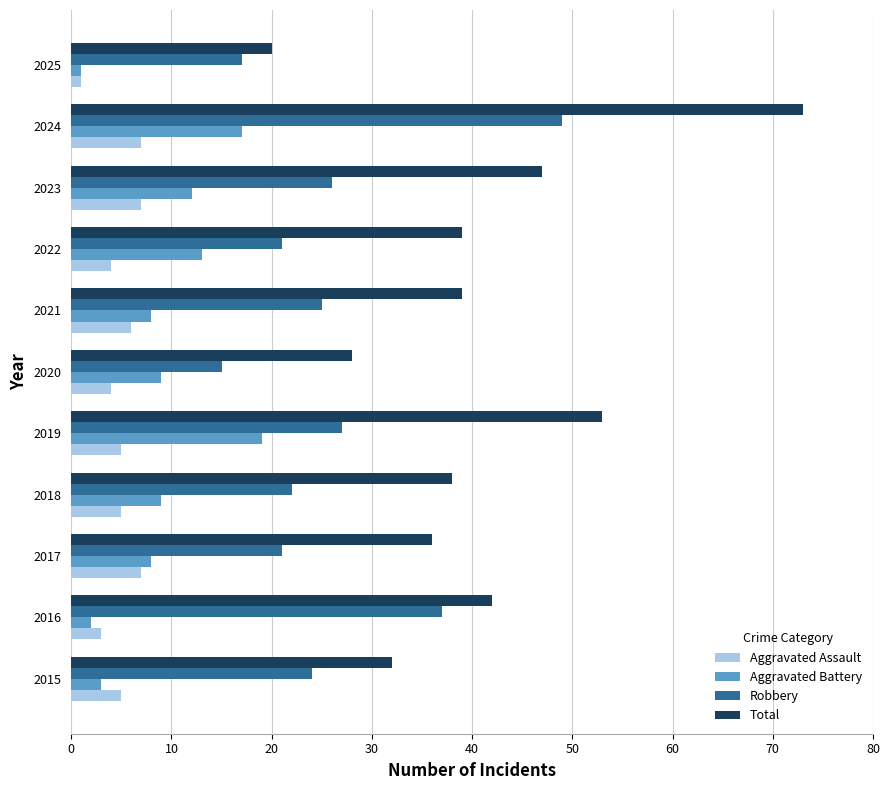

Is the value of Total at 2017 greater than the value of Aggravated Battery at 2024?

Yes